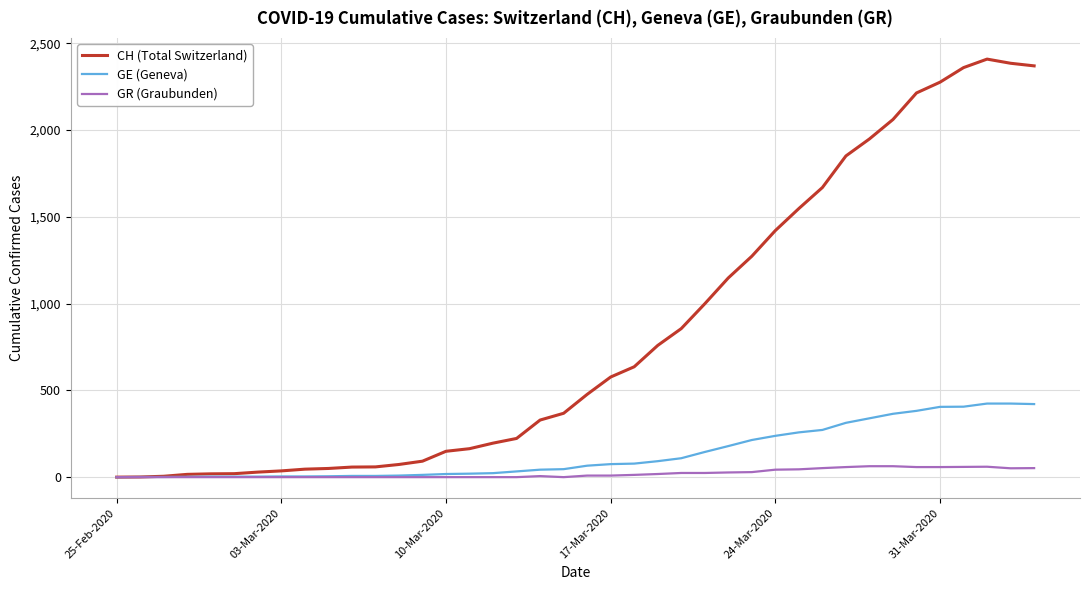

List the series in order of their peak value, lowest first.

GR (Graubunden), GE (Geneva), CH (Total Switzerland)